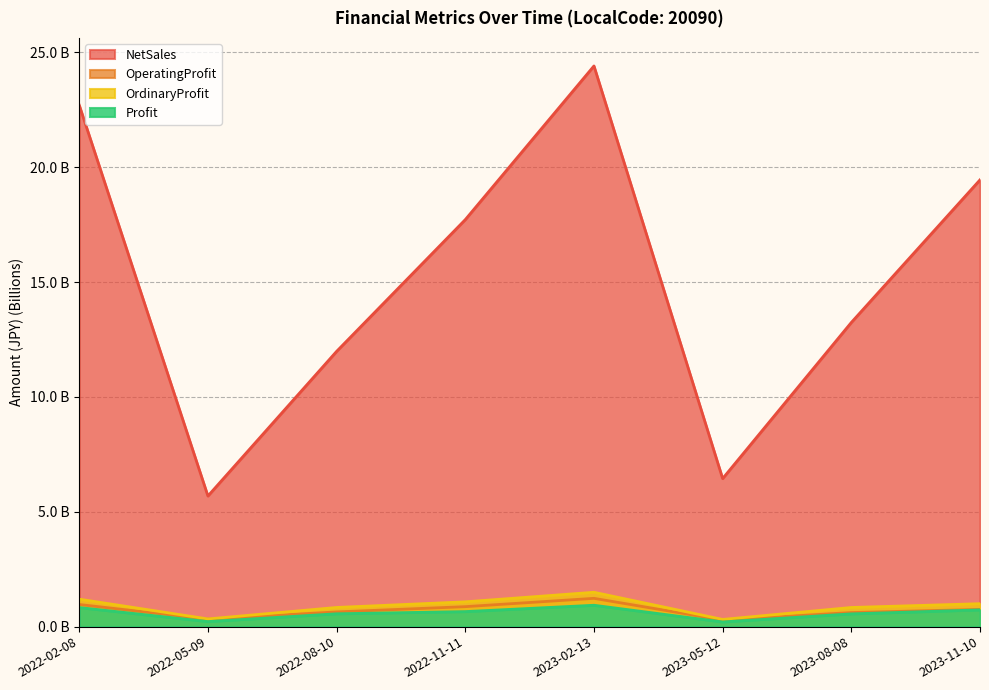

At which category is the sum across all series the highest?

2023-02-13